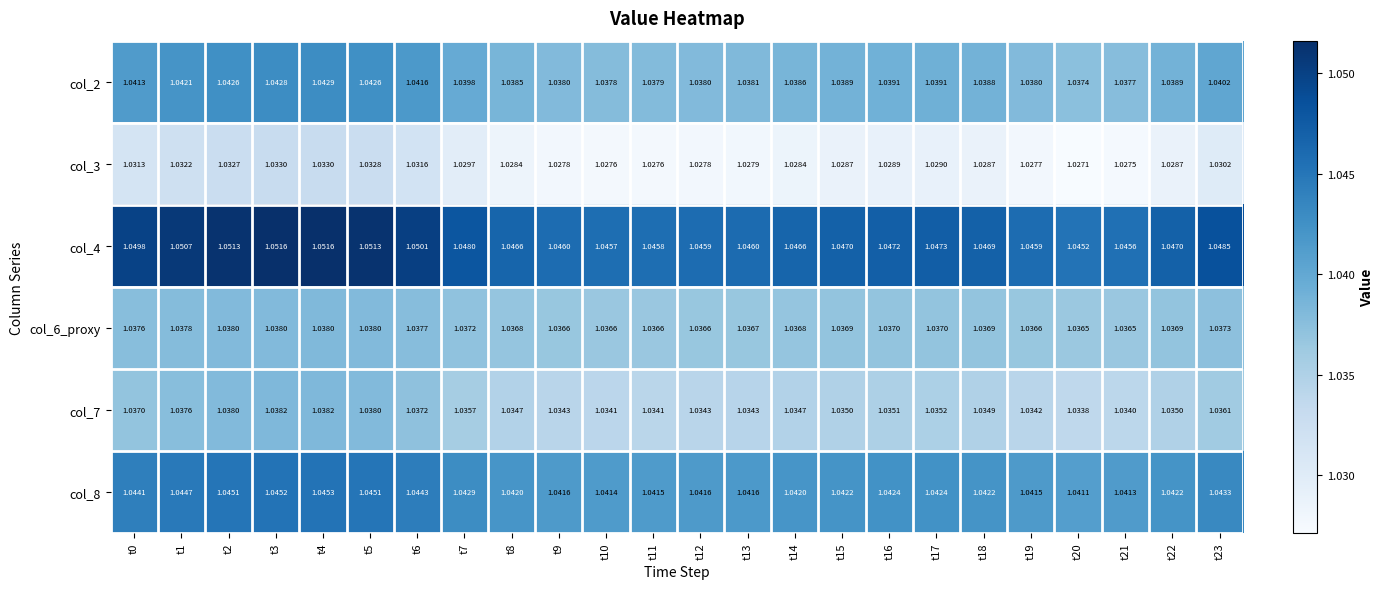

How many distinct data groups are displayed?

6